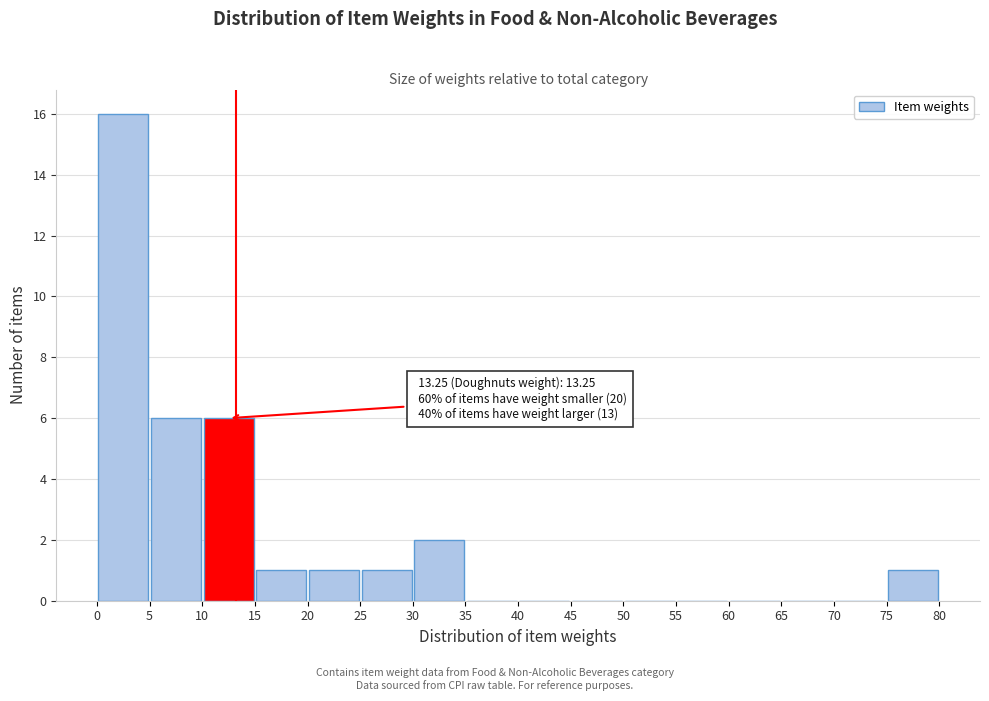

Which range on the x-axis has the tallest bar?

0 to 5